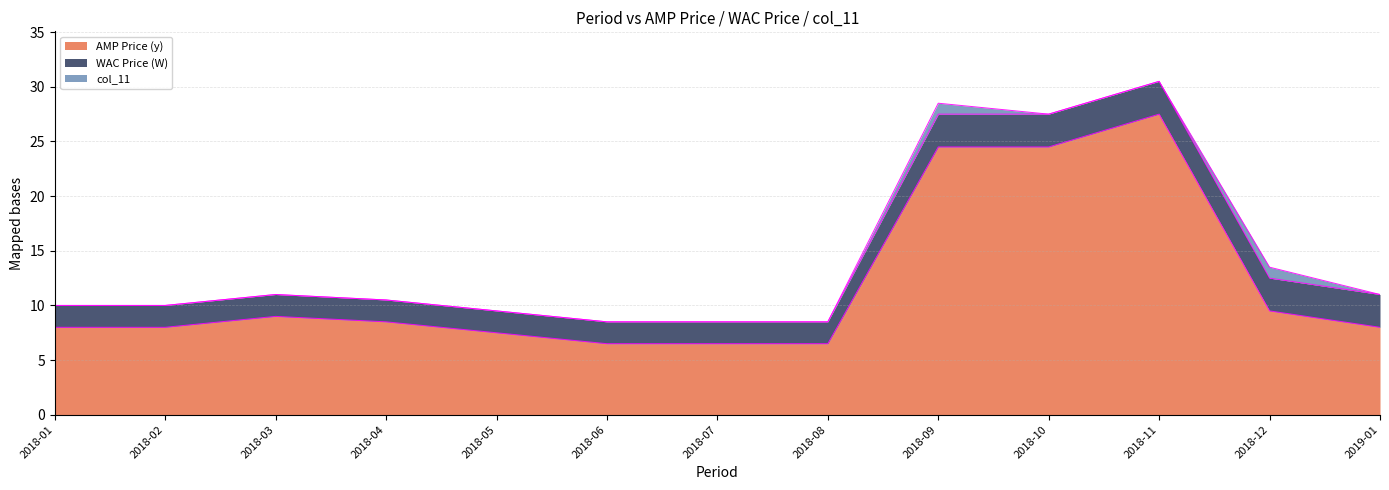

How many distinct data groups are displayed?

3